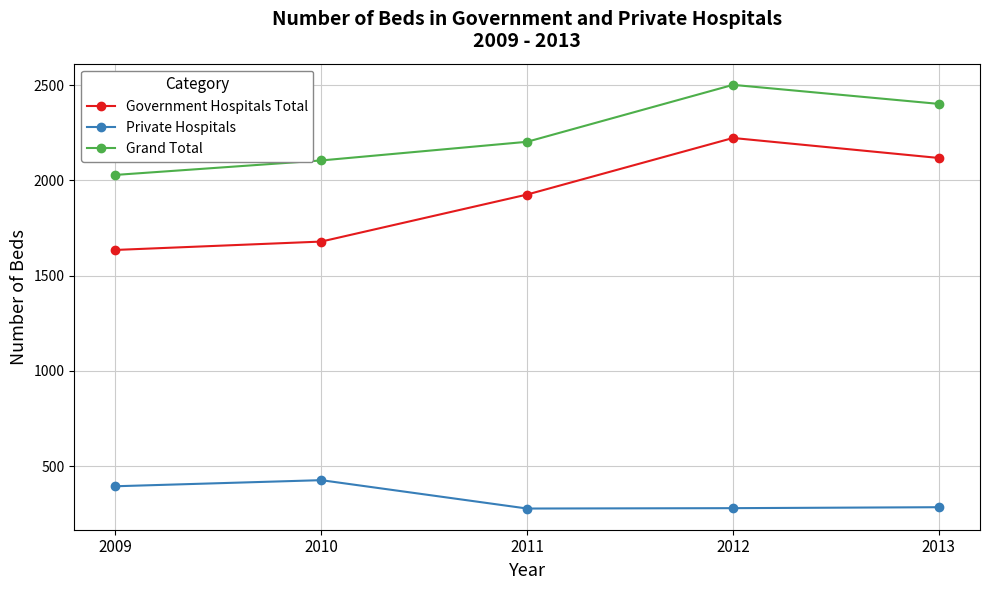

In Grand Total, how many points are higher than both neighbors (excluding endpoints)?

1